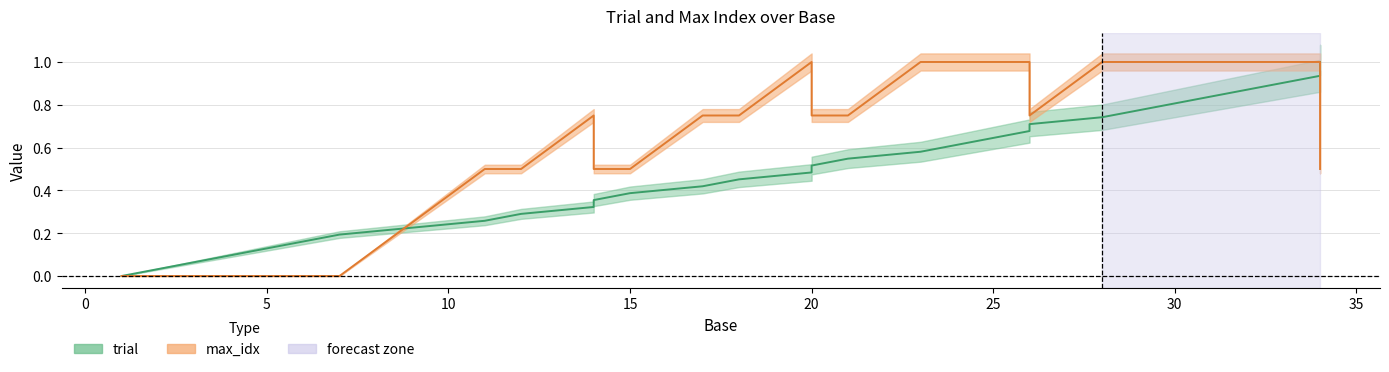

Reading left to right, what are all the values shown in this chart?

trial: 1=0.0	2=0.0	3=0.1	4=0.1	5=0.1	6=0.2	7=0.2	9=0.2	11=0.3	12=0.3	14=0.3	14=0.4	15=0.4	17=0.4	18=0.5	20=0.5	20=0.5	21=0.5	23=0.6	24=0.6	25=0.6	26=0.7	26=0.7	28=0.7	29=0.8	30=0.8	31=0.8	32=0.9	33=0.9	34=0.9	34=1.0	34=1.0
max_idx: 1=0.0	2=0.0	3=0.0	4=0.0	5=0.0	6=0.0	7=0.0	9=0.2	11=0.5	12=0.5	14=0.8	14=0.5	15=0.5	17=0.8	18=0.8	20=1.0	20=0.8	21=0.8	23=1.0	24=1.0	25=1.0	26=1.0	26=0.8	28=1.0	29=1.0	30=1.0	31=1.0	32=1.0	33=1.0	34=1.0	34=0.8	34=0.5